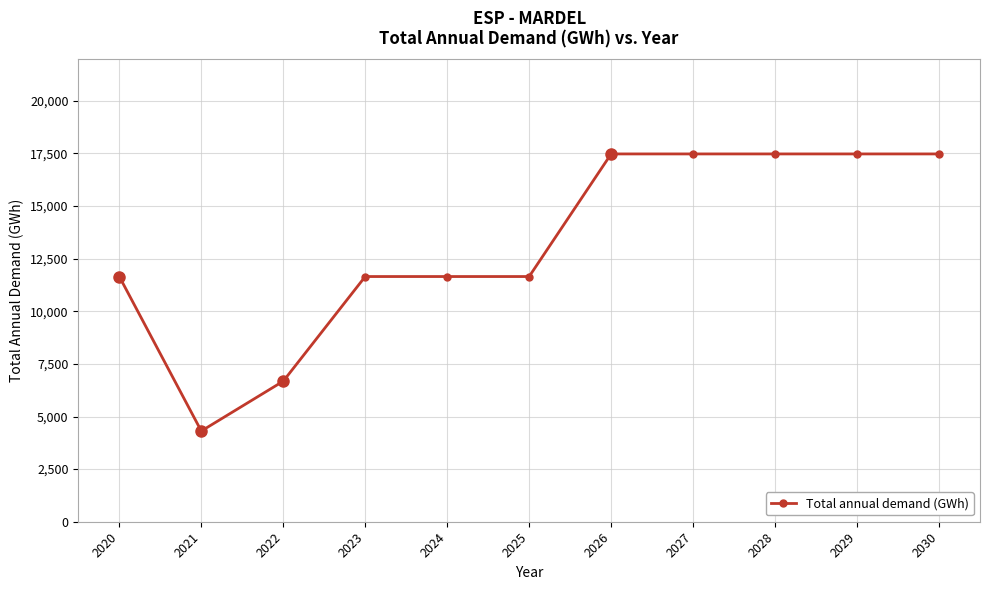

At which category does the data reach its first local valley?

2021